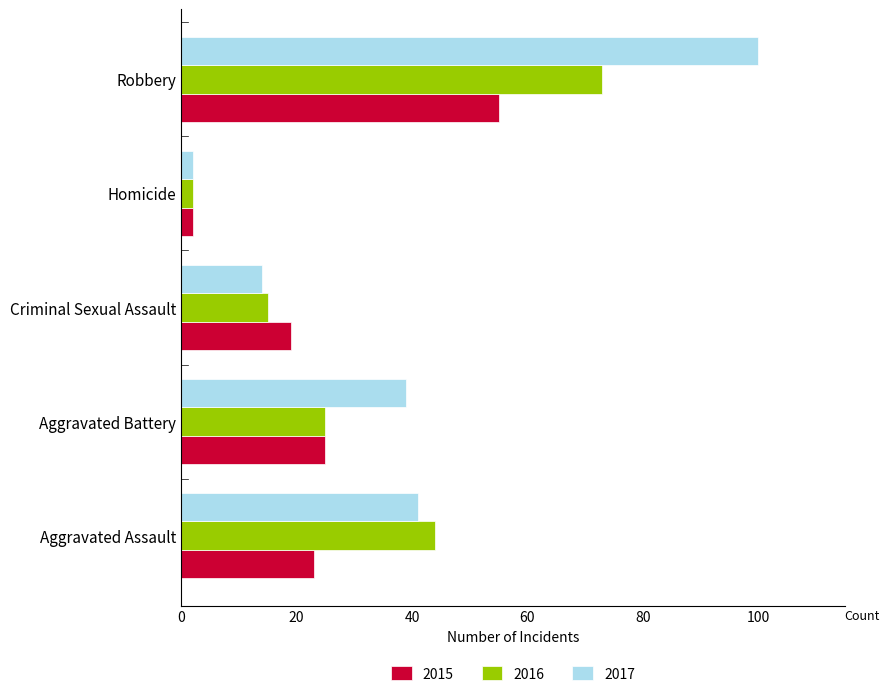

Rank the categories by 2017 value from highest to lowest.

Robbery, Aggravated Assault, Aggravated Battery, Criminal Sexual Assault, Homicide